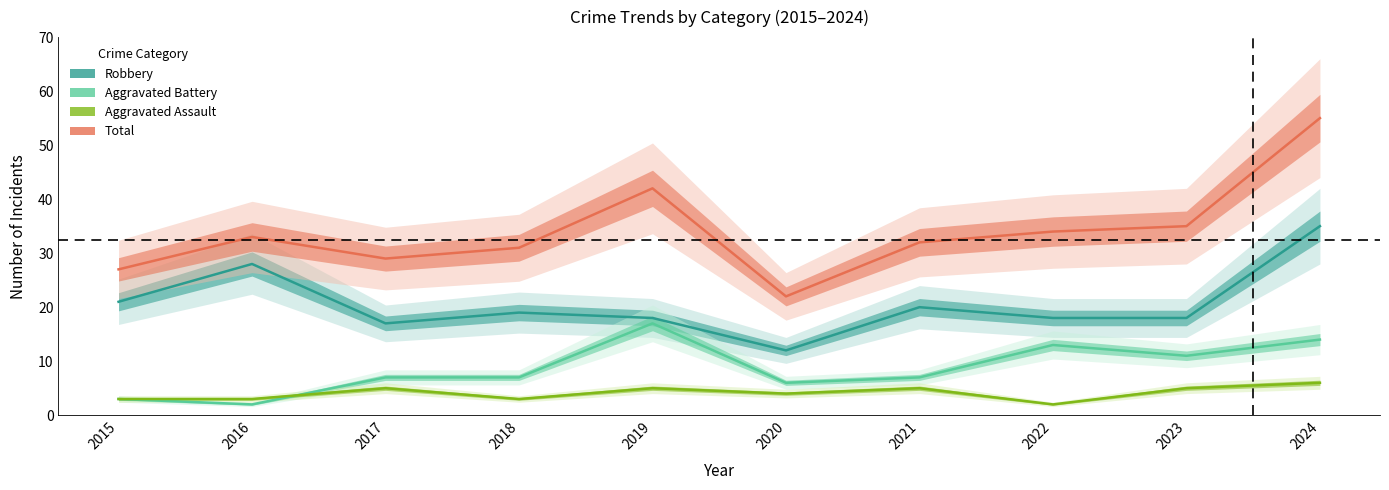

Is the value of Aggravated Assault at 2017 greater than the value of Aggravated Battery at 2023?

No